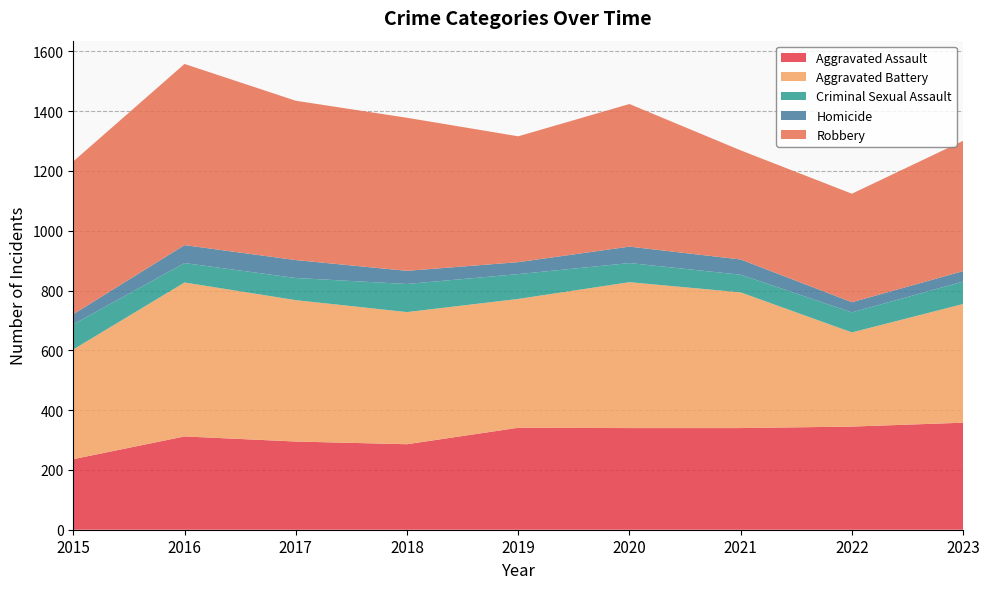

Reading left to right, list all the values displayed in this chart.

Aggravated Assault: 2015=236	2016=312	2017=295	2018=286	2019=341	2020=340	2021=340	2022=345	2023=358
Aggravated Battery: 2015=367	2016=515	2017=473	2018=442	2019=431	2020=488	2021=454	2022=315	2023=397
Criminal Sexual Assault: 2015=84	2016=65	2017=74	2018=94	2019=83	2020=64	2021=59	2022=67	2023=75
Homicide: 2015=34	2016=60	2017=60	2018=44	2019=40	2020=55	2021=51	2022=34	2023=35
Robbery: 2015=511	2016=606	2017=533	2018=512	2019=421	2020=477	2021=365	2022=363	2023=436